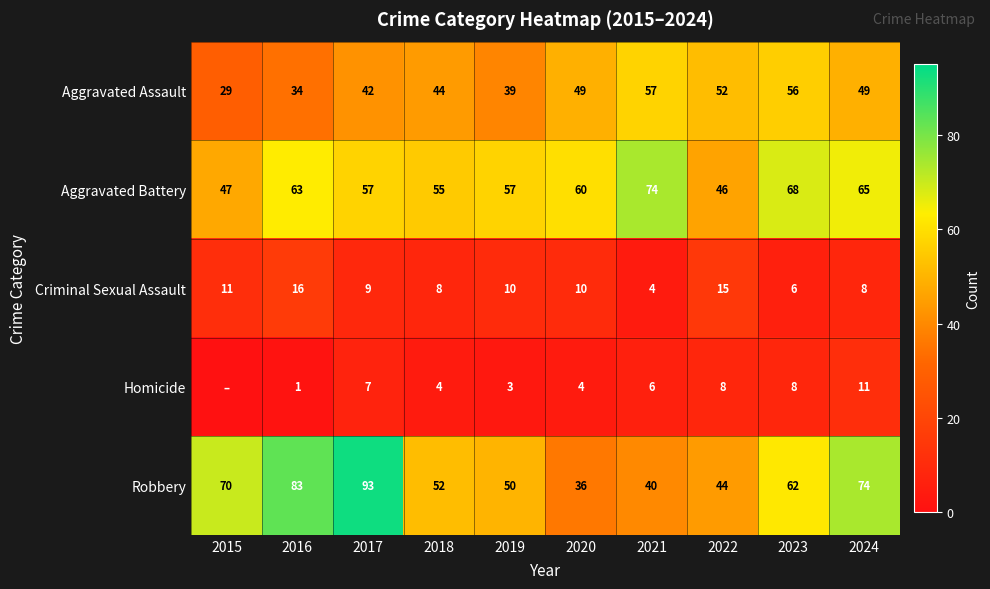

What is the sum of all Robbery values?

604